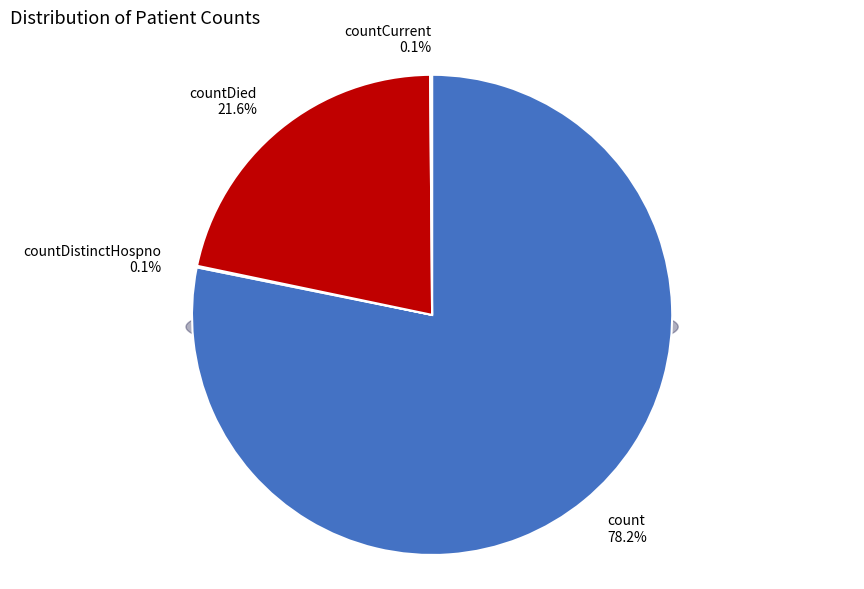

Which category accounts for the majority?

count